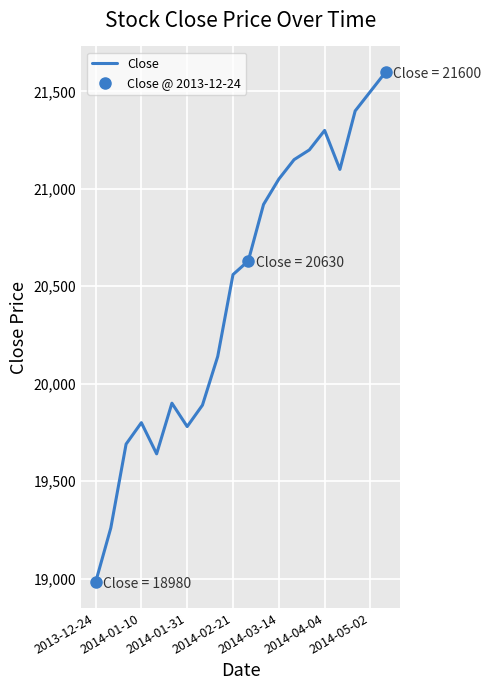

What is the difference between the second highest and minimum values?

2520